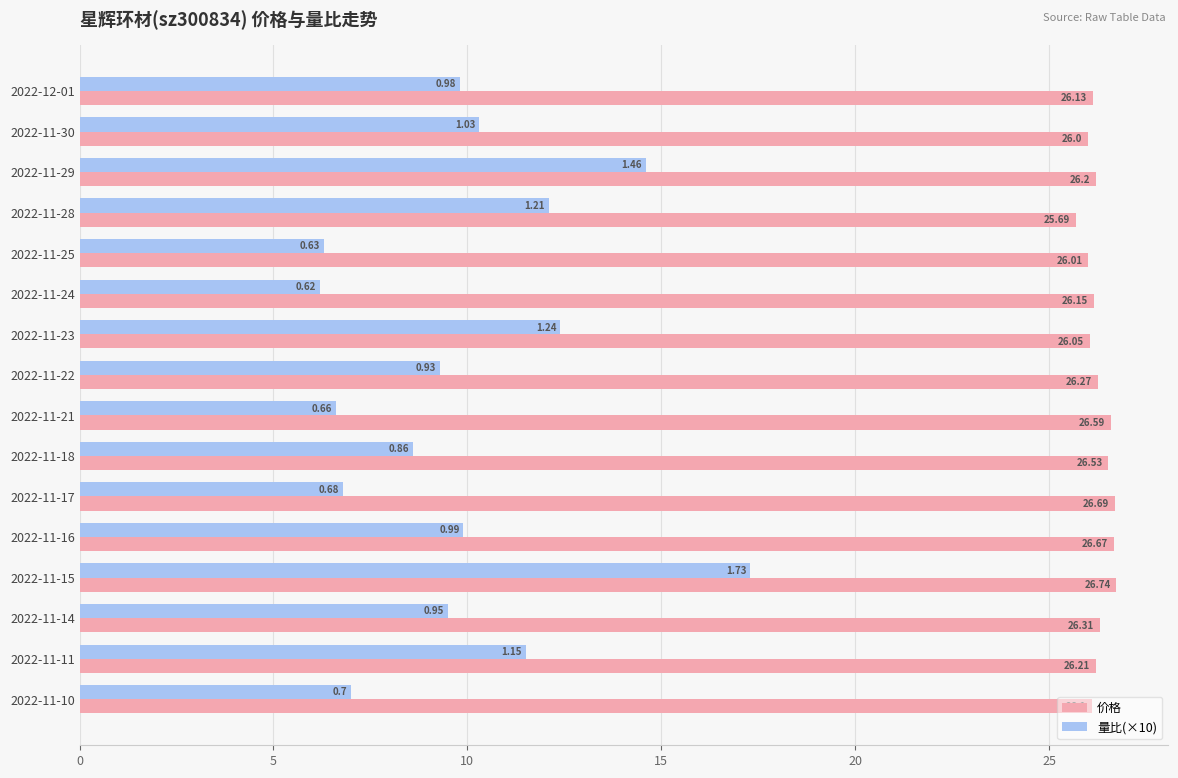

Which series has the largest range (max minus min)?

量比(×10)